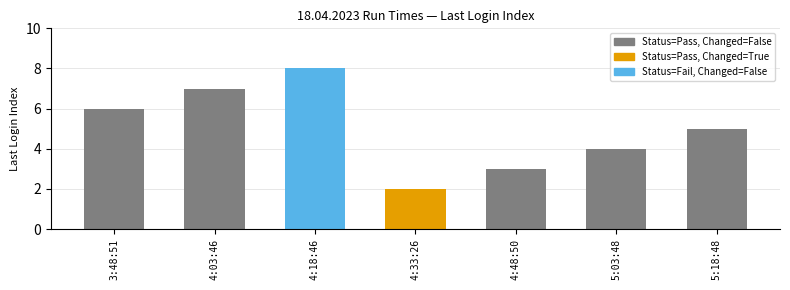

How many data points are less than 5?

3